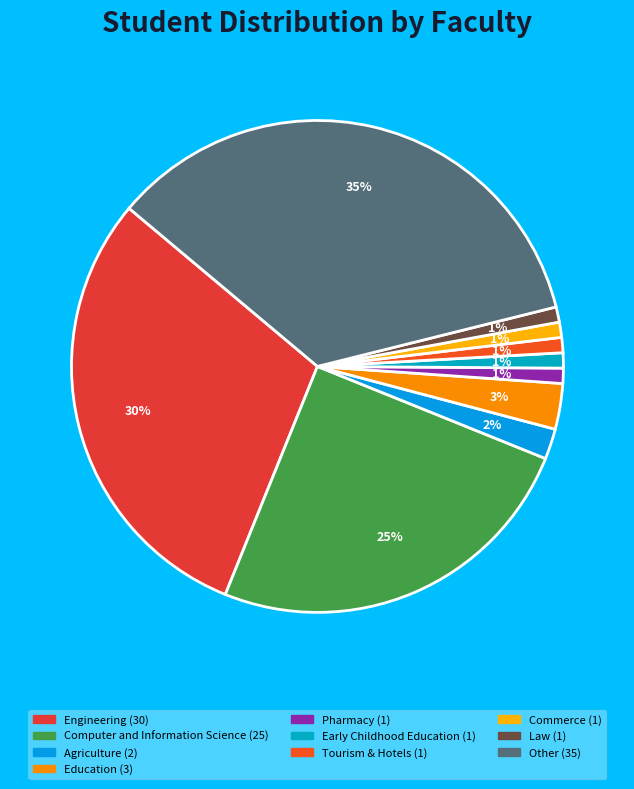

How many slices are in this pie chart?

10